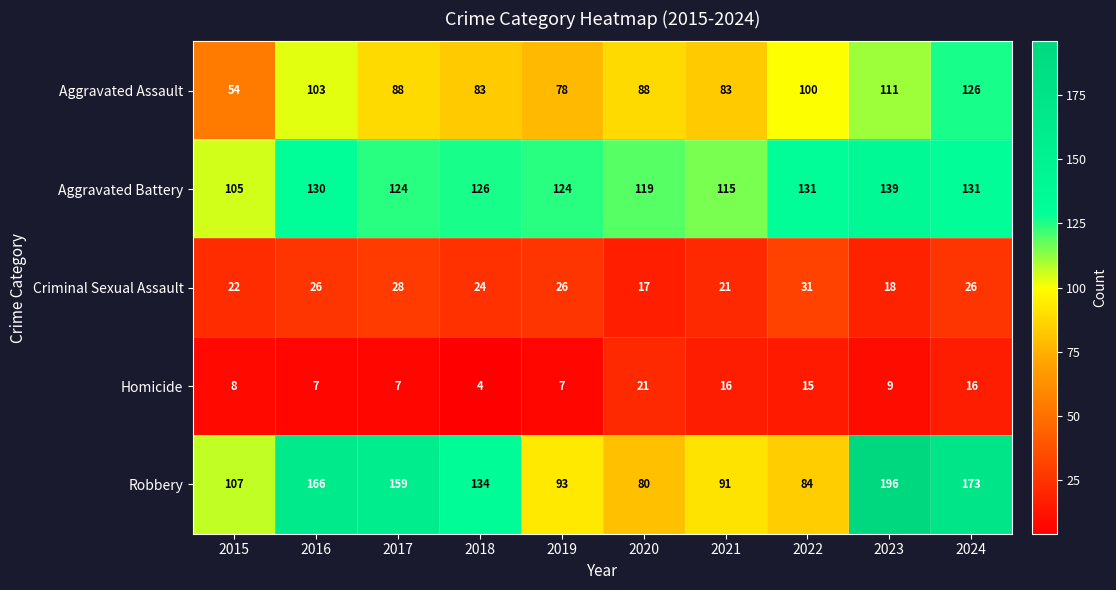

How many distinct data groups are displayed?

5